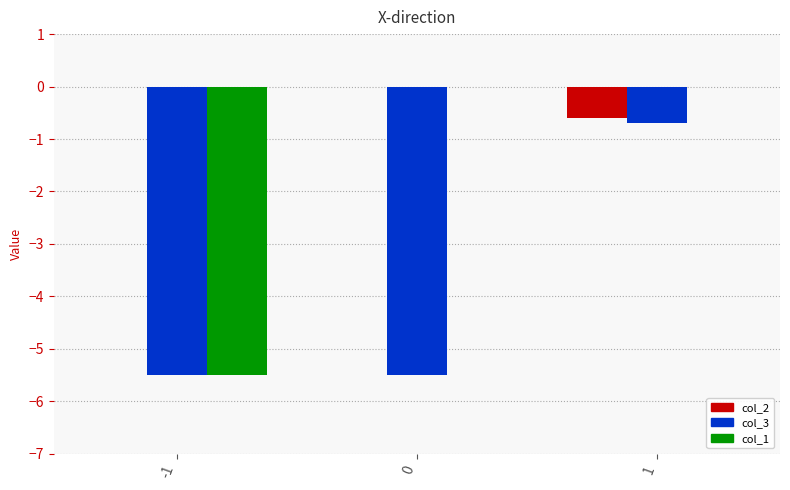

What are all the series names shown in the legend?

col_2, col_3, col_1